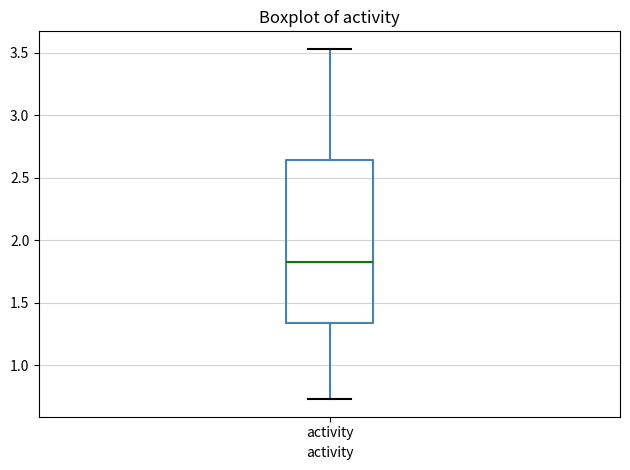

Where does the lower whisker of the box for activity end on the y-axis? The values are not printed on the chart, so give them approximately, as read against the axis.

0.75